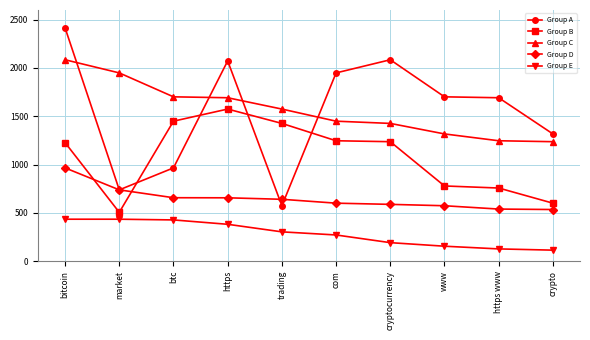

Is this an area chart (filled region under the line)?

No